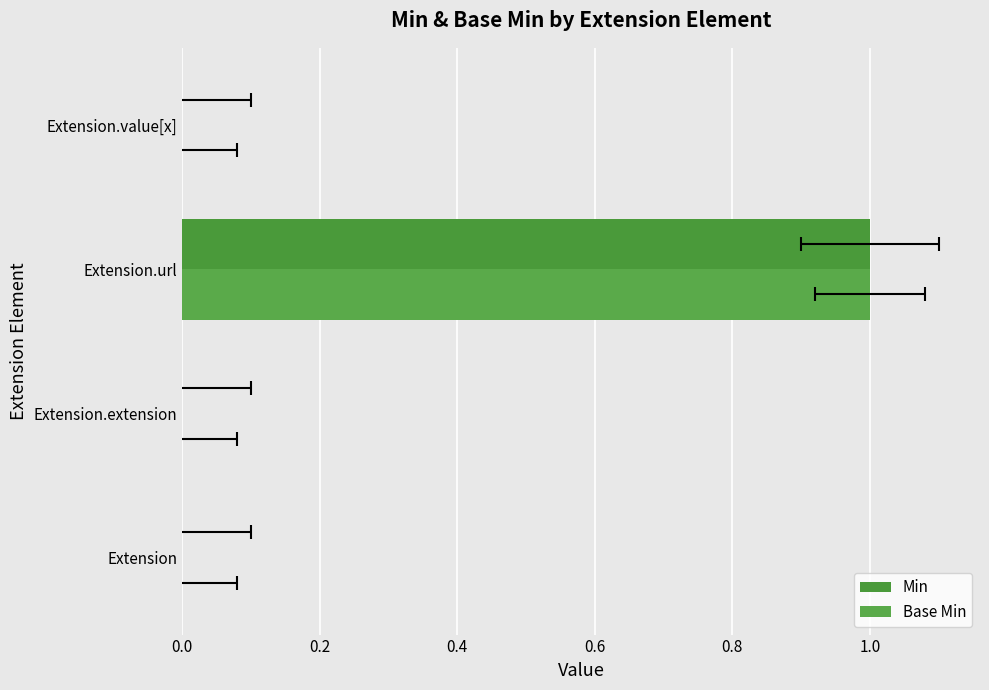

What is the difference between the maximum and second lowest values in the Min series?

1